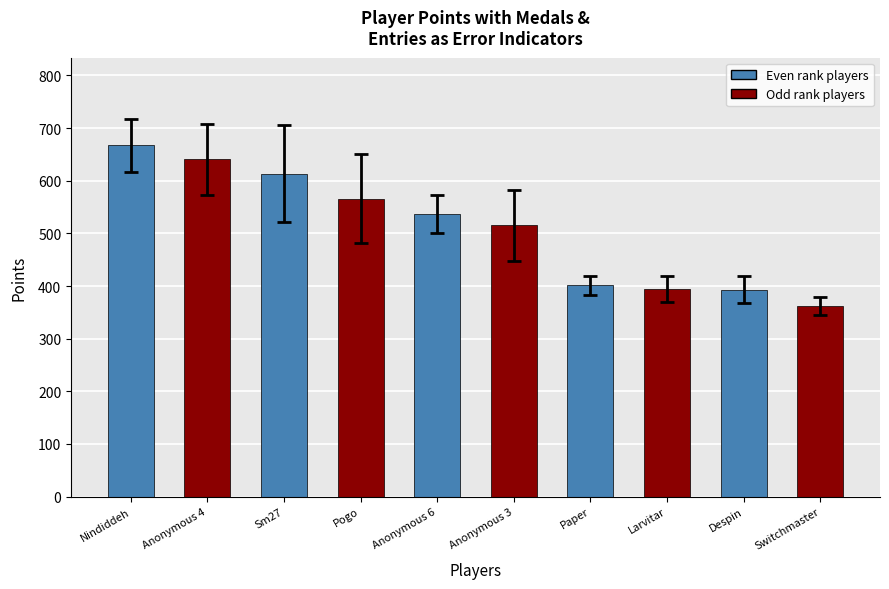

The value at Anonymous 4 is 863. True or false?

False